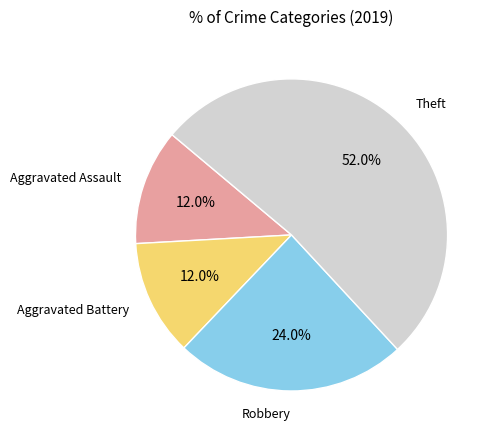

To the nearest percent, what is the average slice percentage?

25%